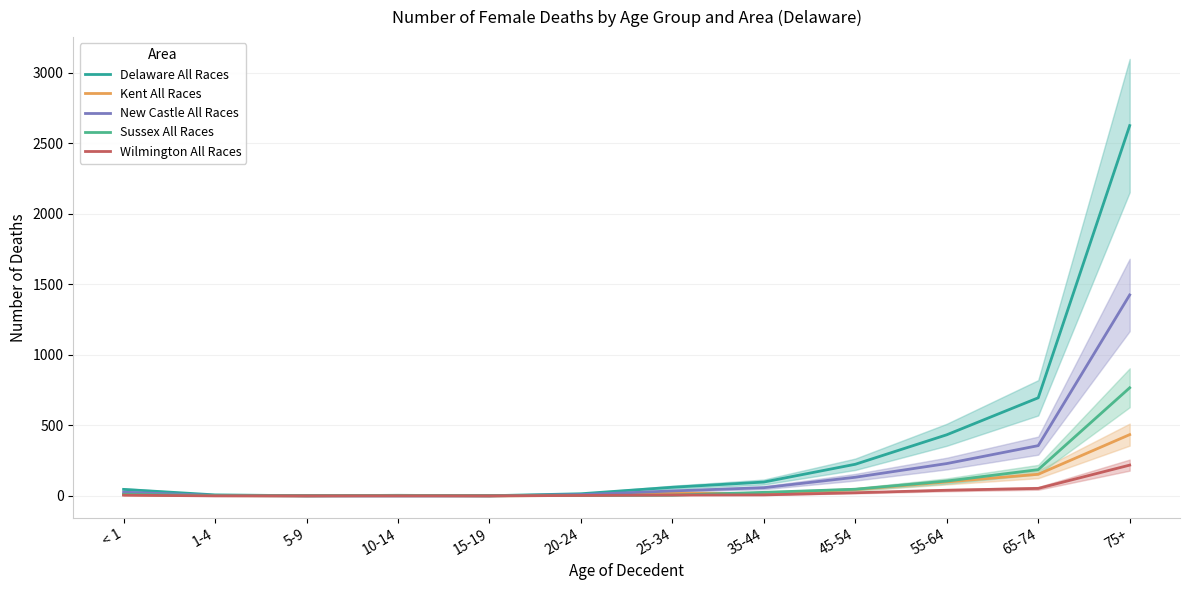

What is the label of the 10th point from the left?

55-64